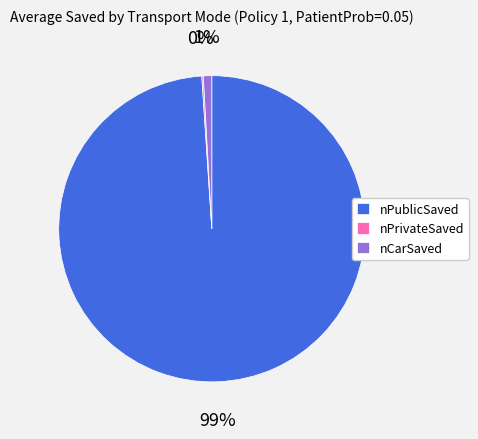

To the nearest percent, what percentage of the pie is nPublicSaved?

99%